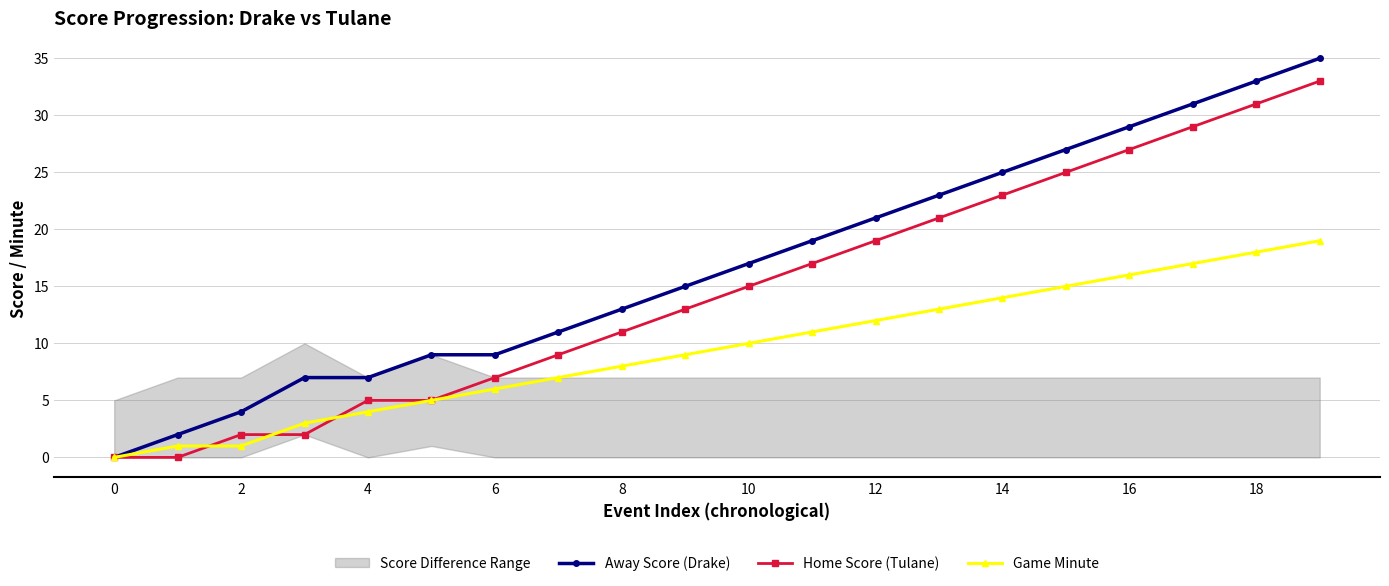

What is the difference between the second highest and second lowest values in the Away Score (Drake) series?

31